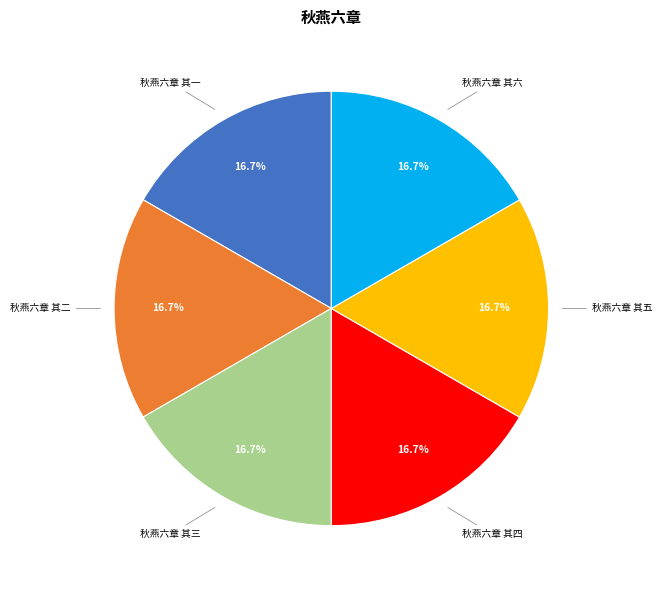

Is there a majority slice in this chart?

No